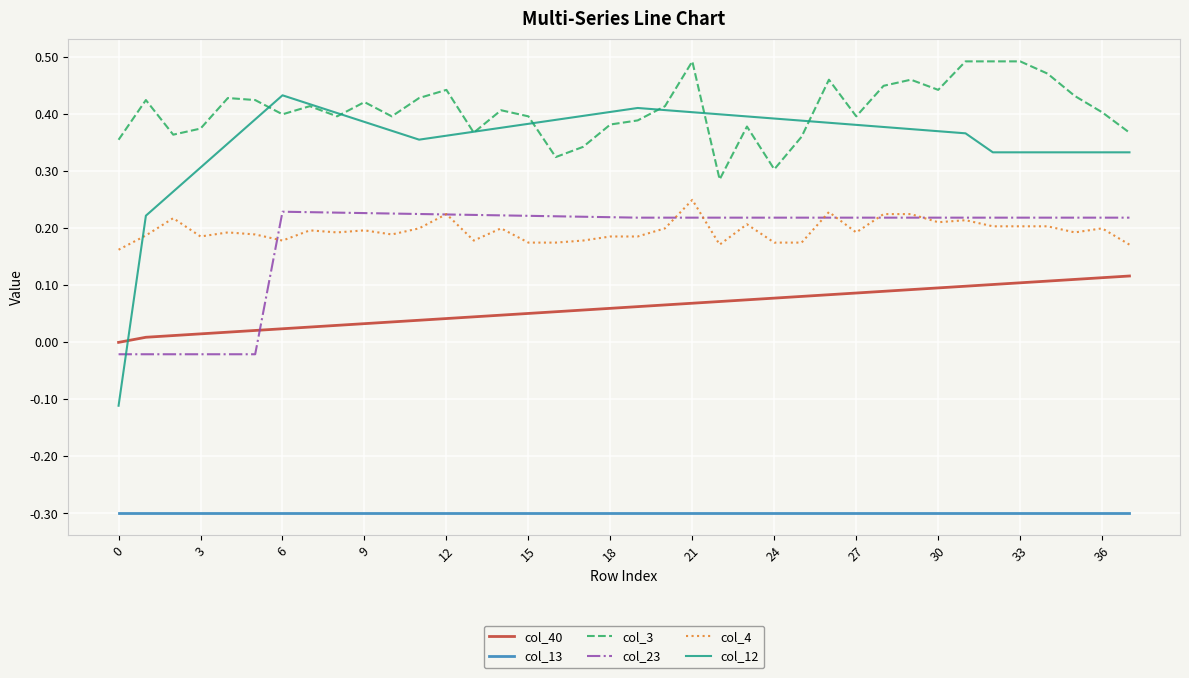

True or false: col_13 and col_4 intersect in this chart.

False